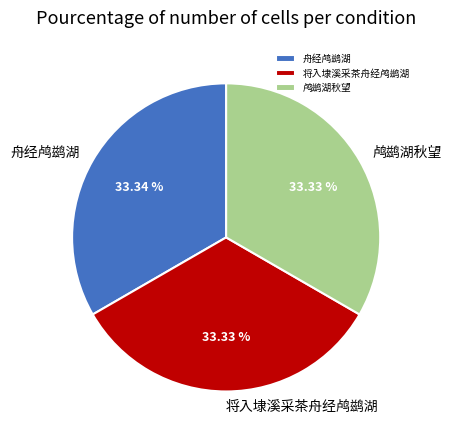

How many slices are in this pie chart?

3